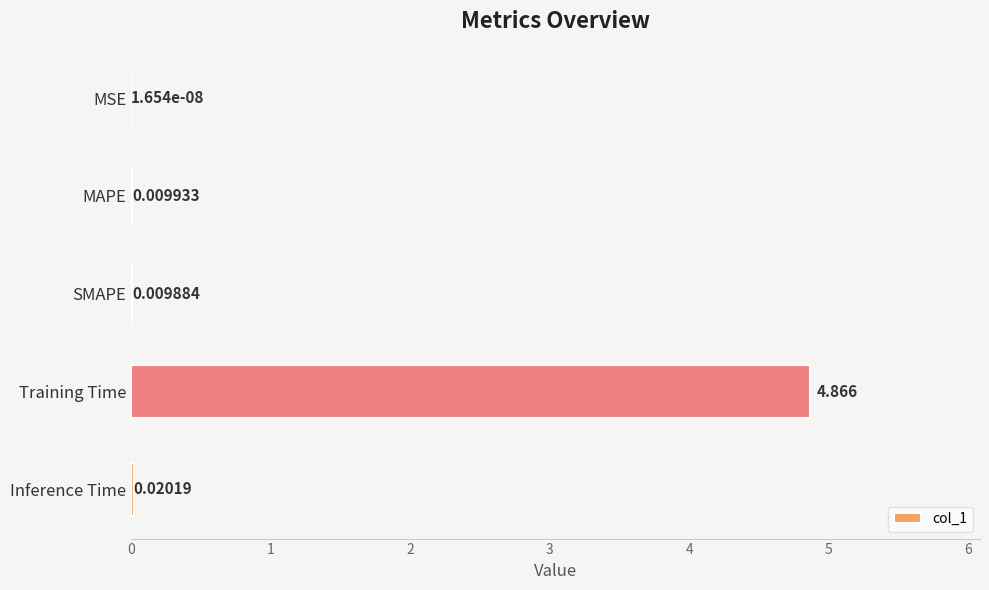

Where is the data nearest to the value 2?

Inference Time